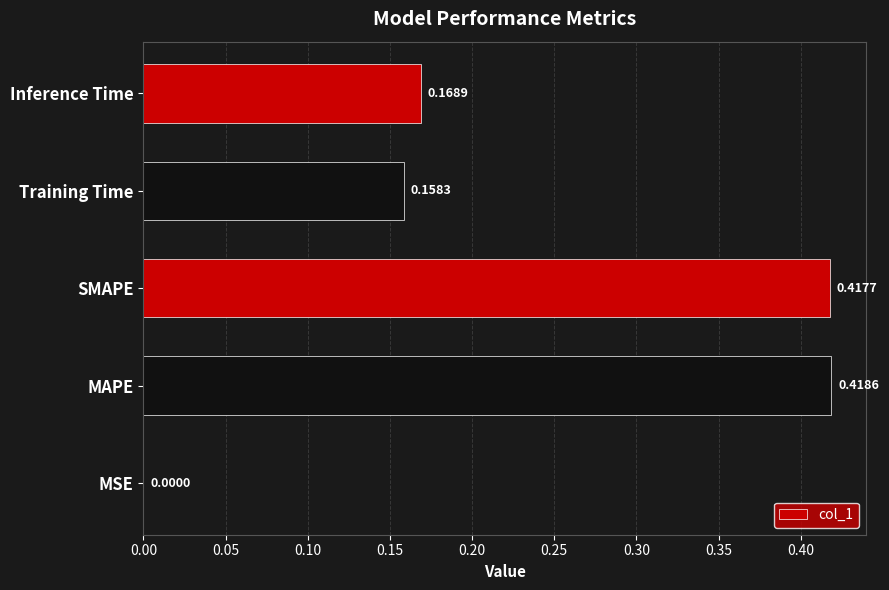

Which has a higher value, MAPE or Inference Time?

MAPE